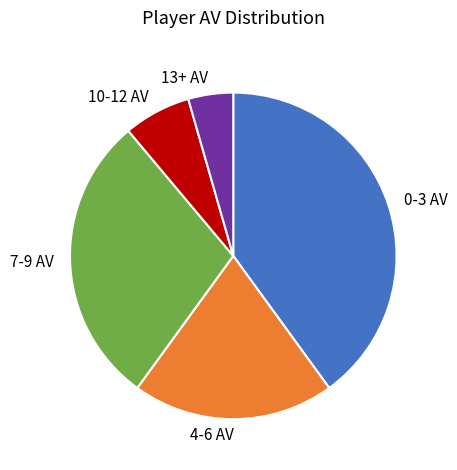

How many segments does this pie chart have?

5